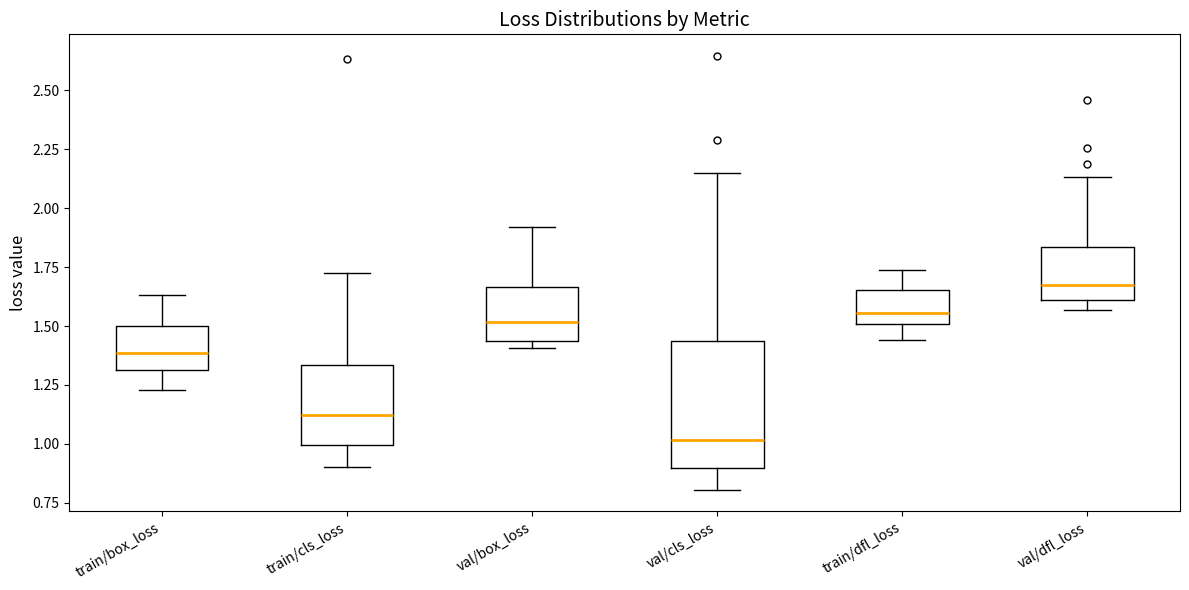

Reading left to right, transcribe this box plot: for each box, give where its median line is, the range the box spans, and where its two whiskers end, as read against the y-axis. The values are not printed on the chart, so give them approximately, as read against the axis.

train/box_loss: median 1.40, box 1.30 to 1.50, whiskers 1.25 to 1.65
train/cls_loss: median 1.10, box 1.00 to 1.35, whiskers 0.90 to 1.75
val/box_loss: median 1.50, box 1.45 to 1.65, whiskers 1.40 to 1.90
val/cls_loss: median 1.00, box 0.90 to 1.45, whiskers 0.80 to 2.15
train/dfl_loss: median 1.55, box 1.50 to 1.65, whiskers 1.45 to 1.75
val/dfl_loss: median 1.65, box 1.60 to 1.85, whiskers 1.55 to 2.15